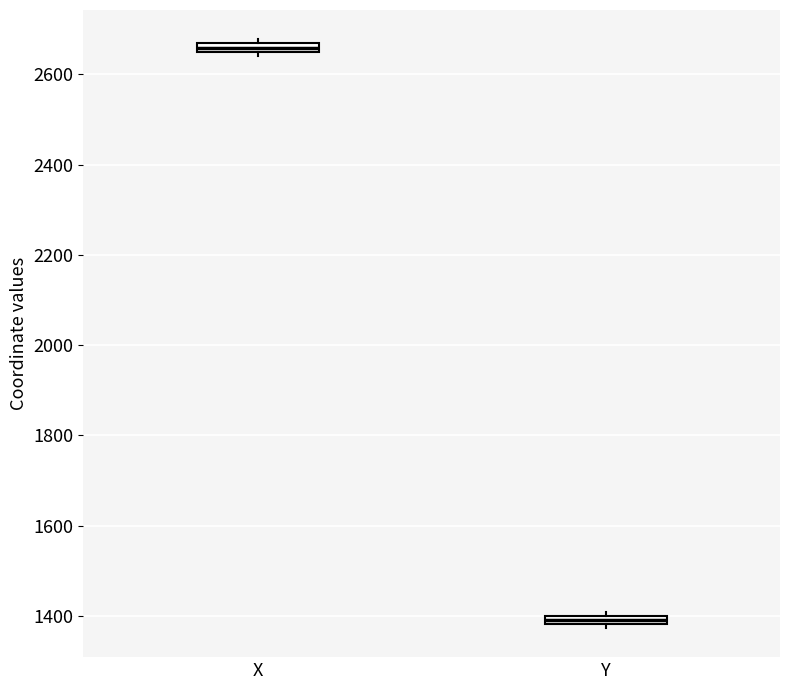

Where is the upper edge of the box for X on the y-axis? The values are not printed on the chart, so give them approximately, as read against the axis.

2660